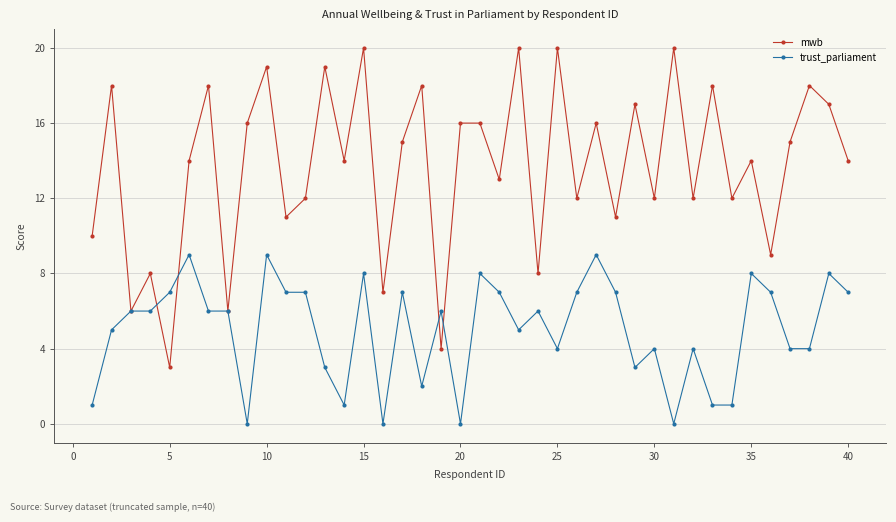

Which series has the widest spread of values?

mwb